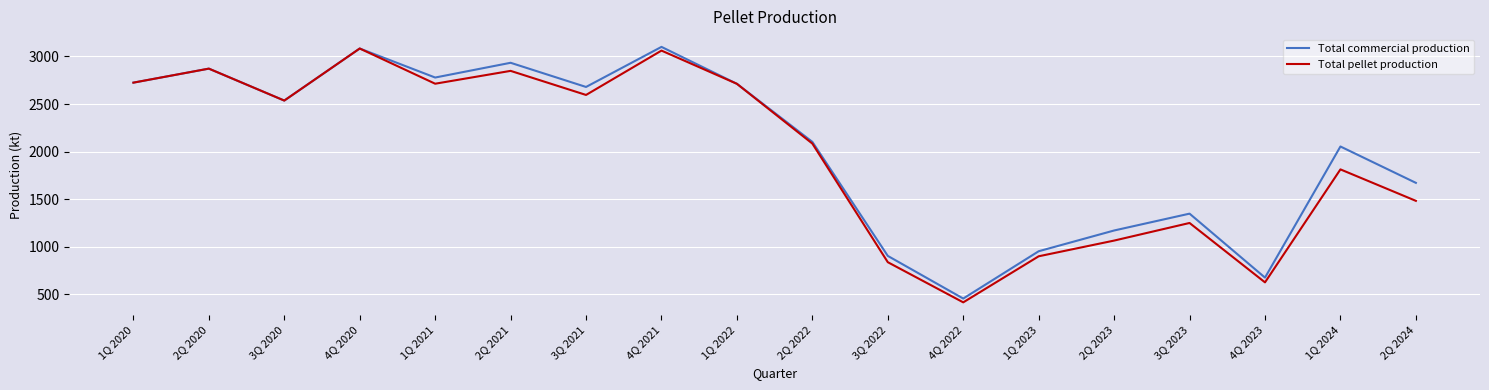

Is the value of Total pellet production at 2Q 2024 greater than the value of Total commercial production at 2Q 2024?

No